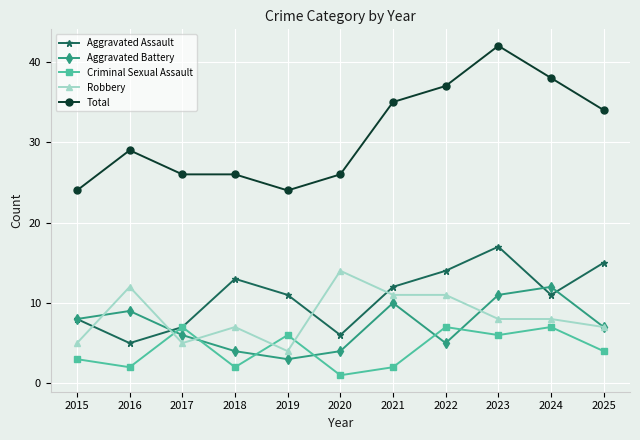

Is it true that Total equals 26 at 2020?

True